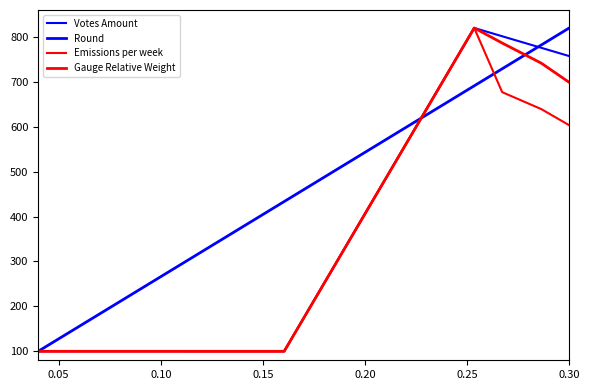

Does the chart have visible grid lines?

No